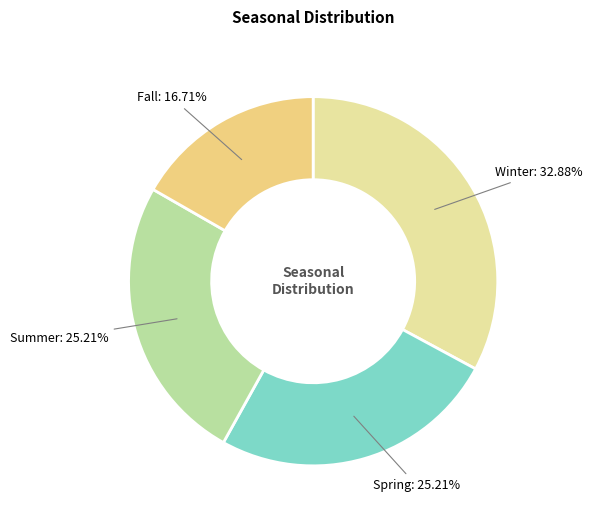

Which slice is the largest?

Winter